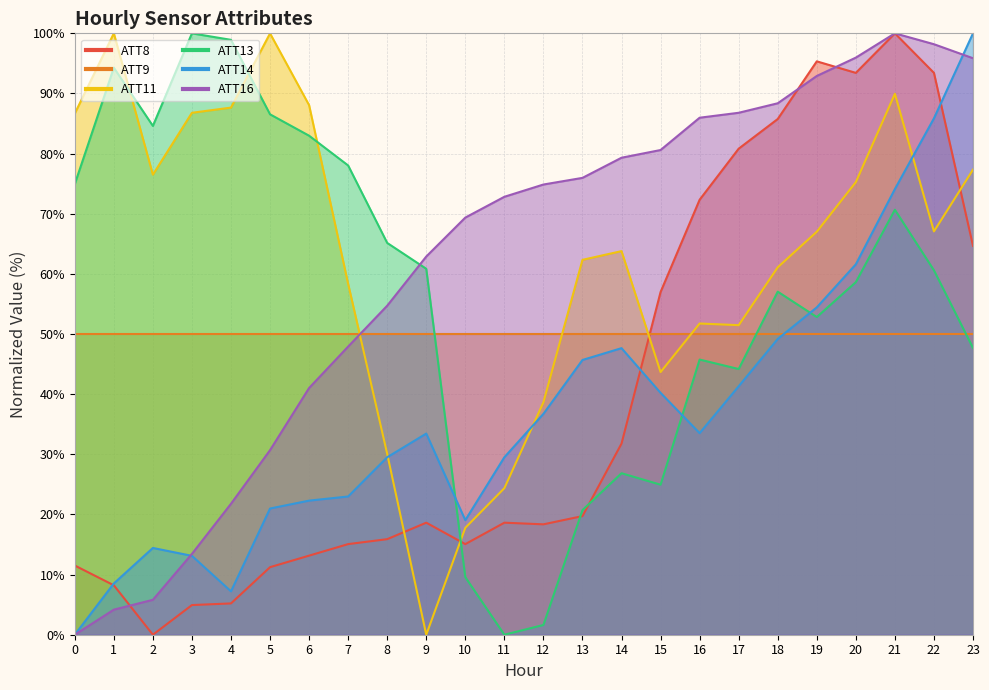

At which label does ATT13 reach its peak?

3